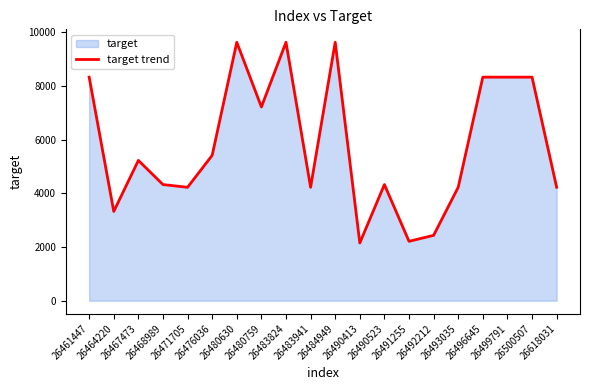

Where does the data first go above 5223?

26461447